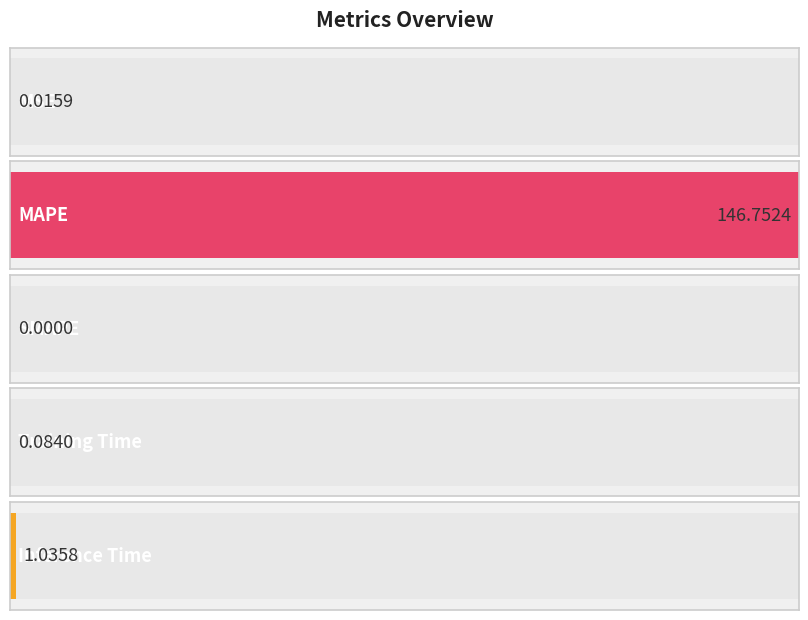

What is the maximum value shown in the chart?

146.8